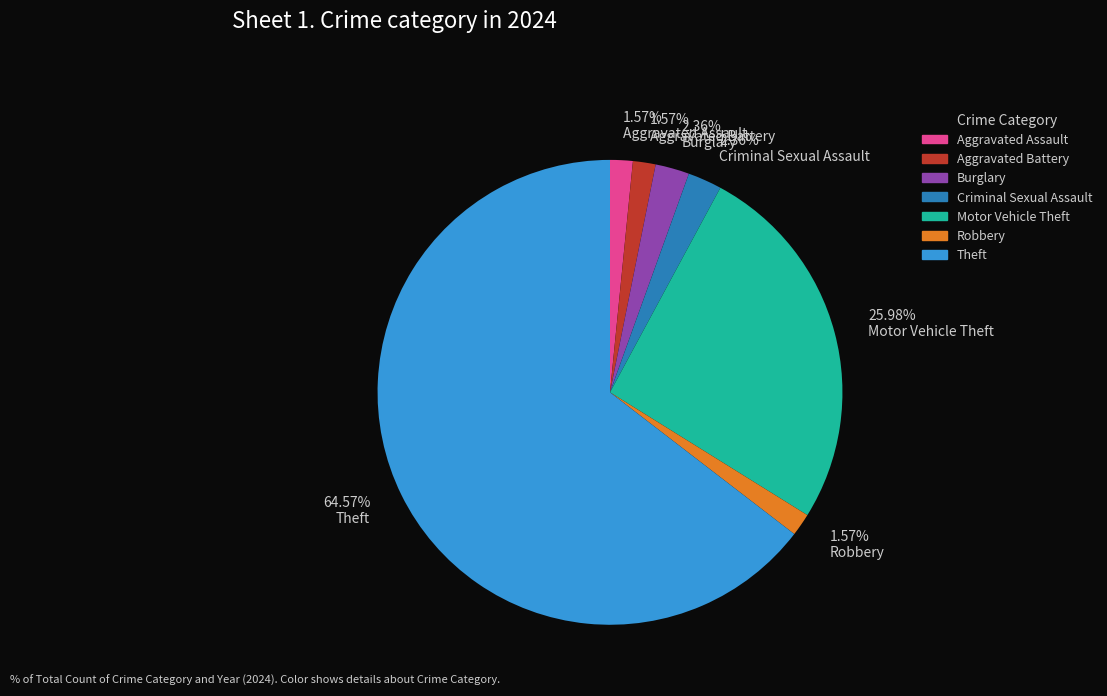

Which category accounts for the majority?

Theft